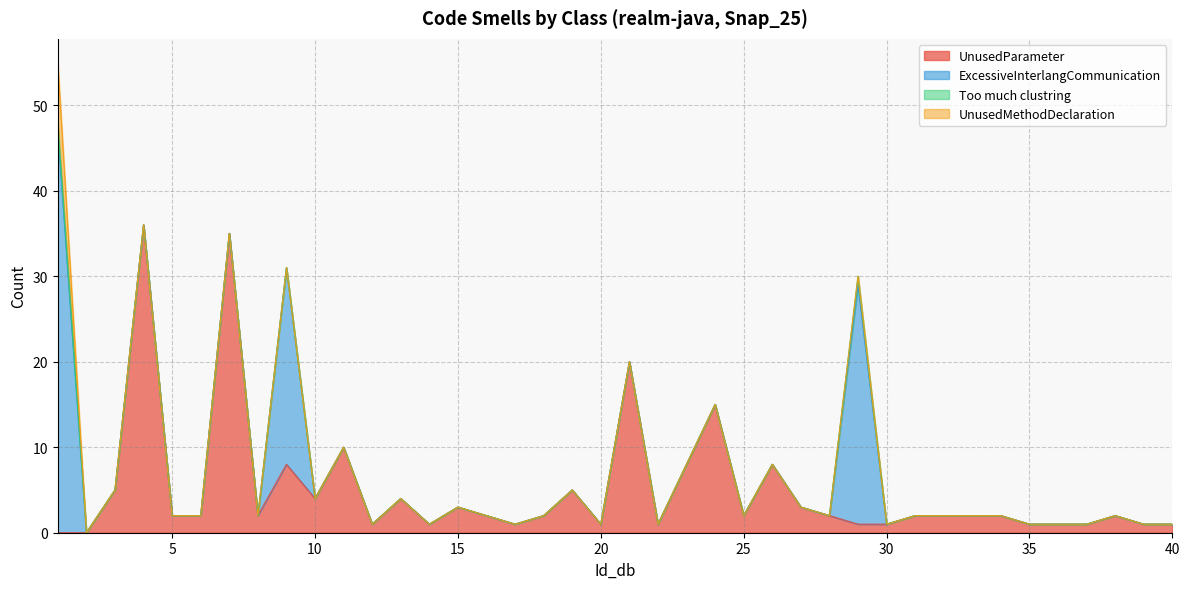

Count the number of data series in this chart.

4